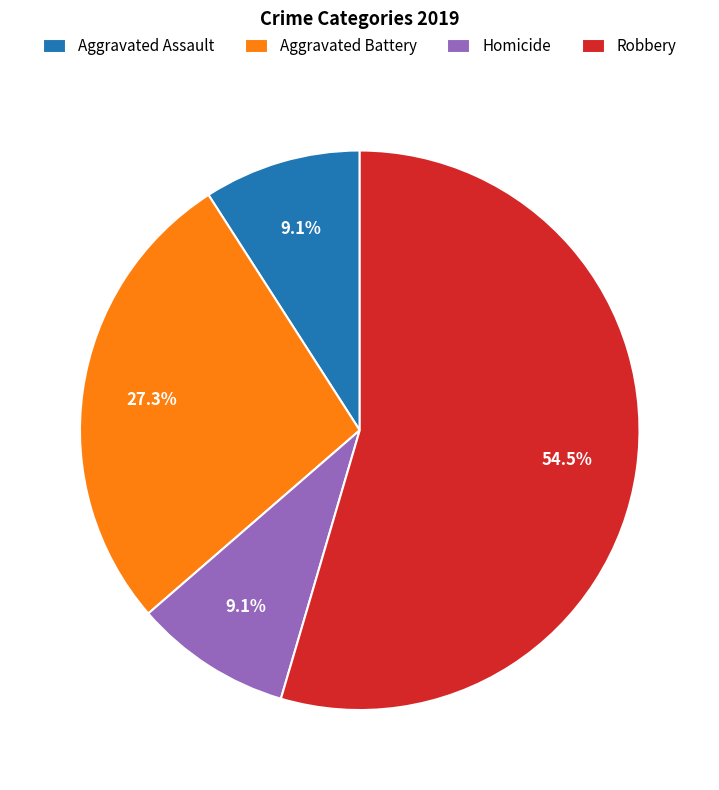

Is the sum of Aggravated Battery and Robbery greater than half?

Yes